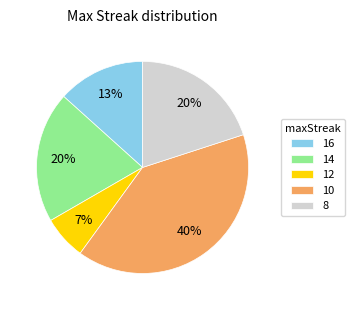

To the nearest percent, what is the average slice percentage?

20%